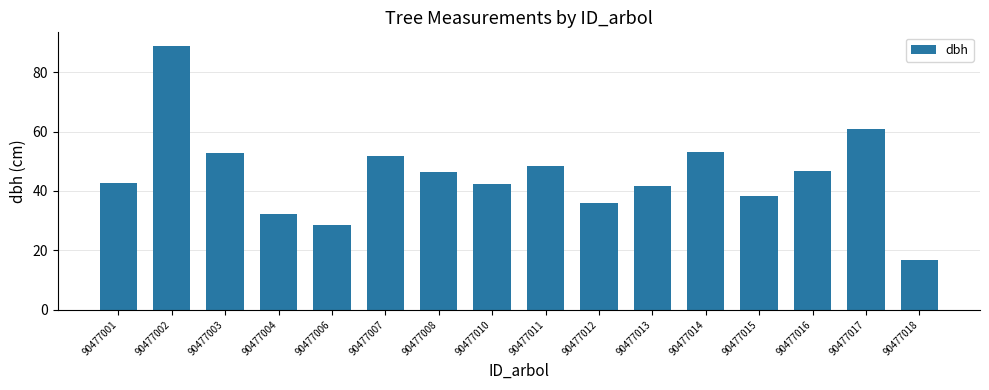

Approximately how many times larger is the value at 90477011 compared to 90477006?

1.7